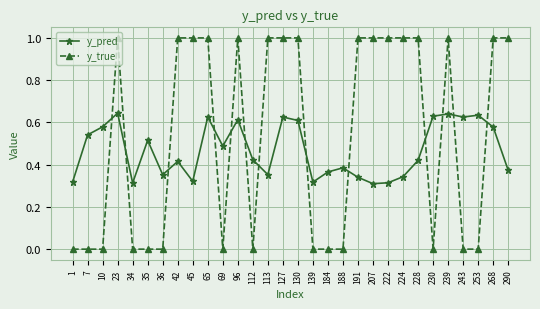

At which category does y_pred reach its first local peak?

23